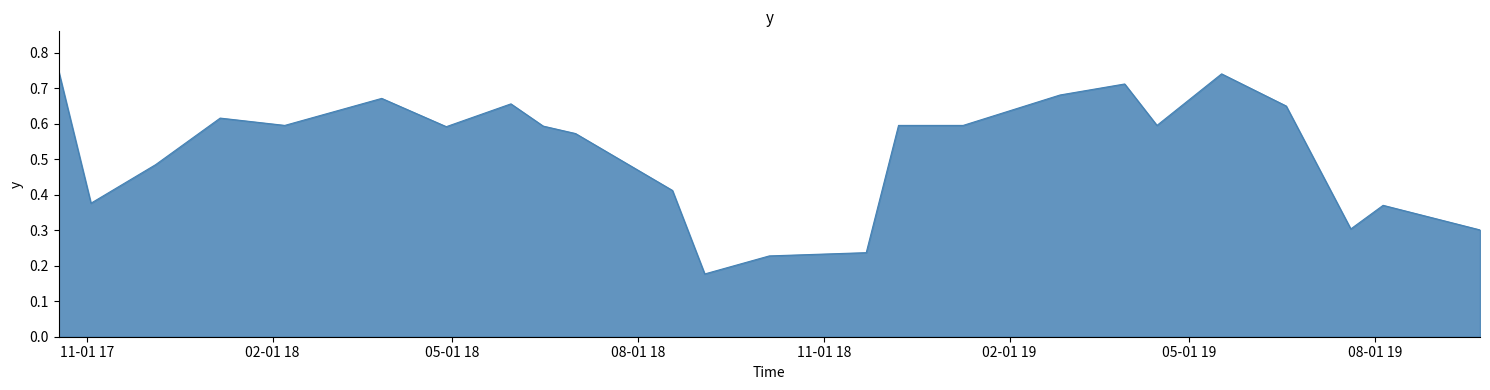

How many lines are shown in the chart?

1